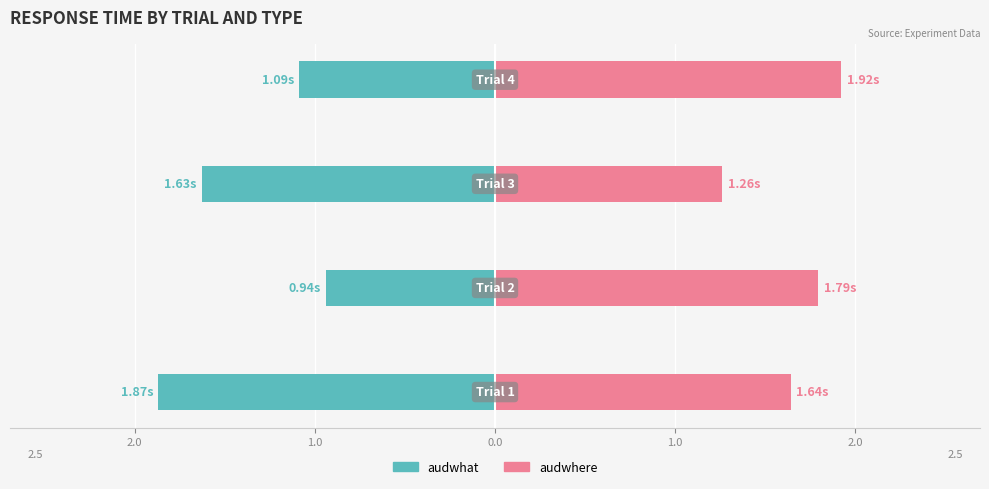

How many categories are shown in the chart?

4